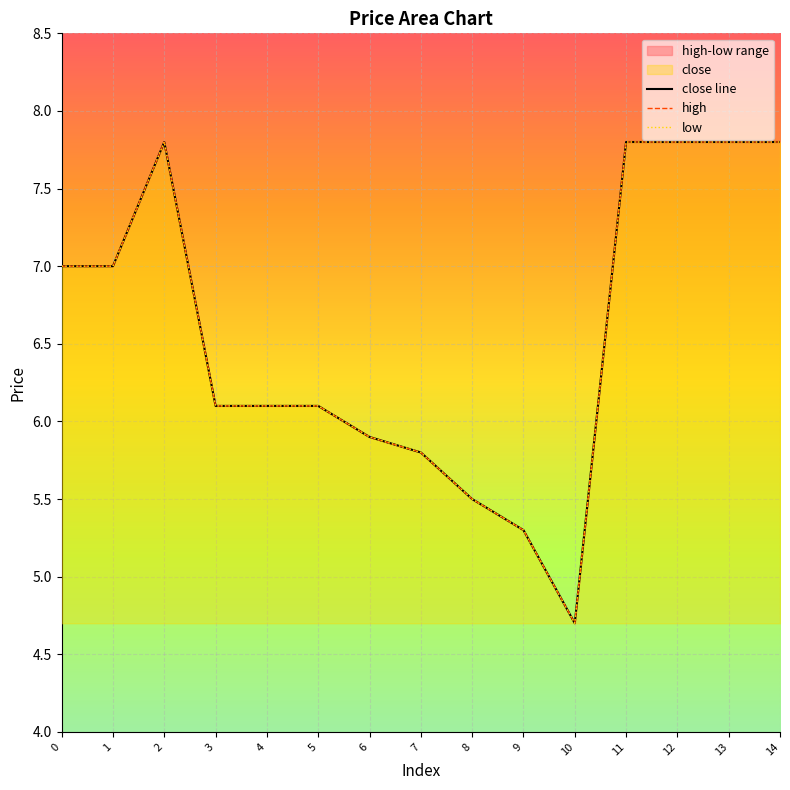

Where is the first local minimum for high?

10